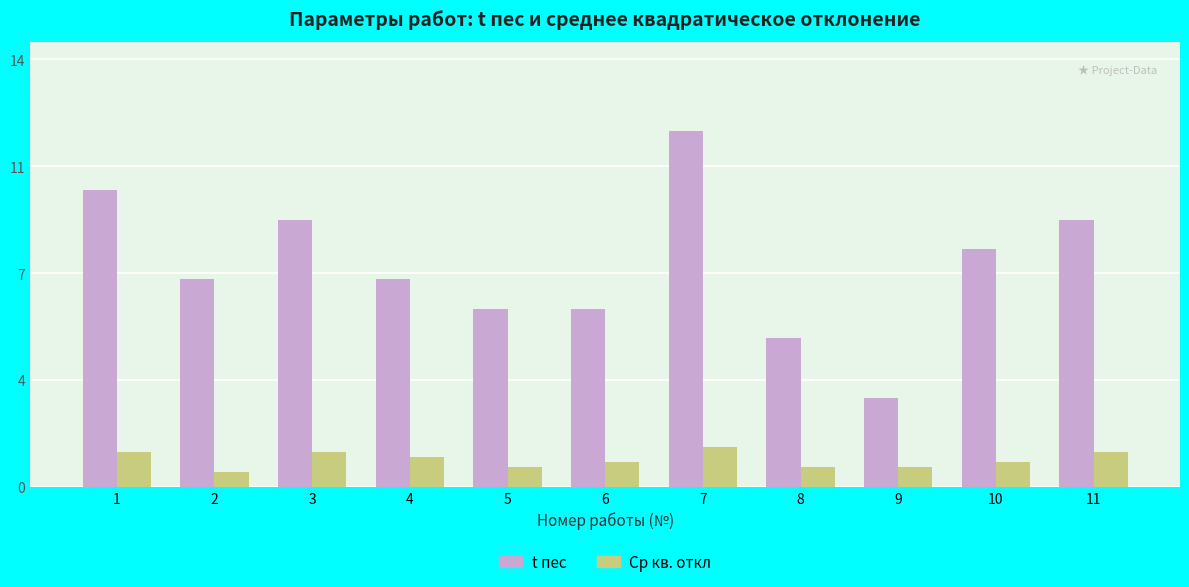

Does the chart contain stacked bars?

No